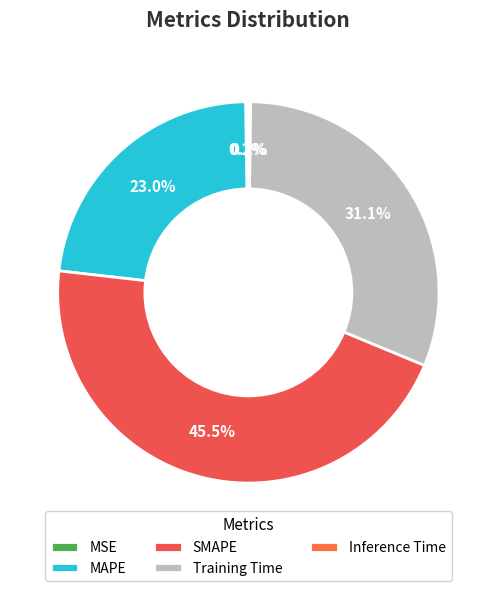

Between MAPE and Inference Time, which is larger?

MAPE